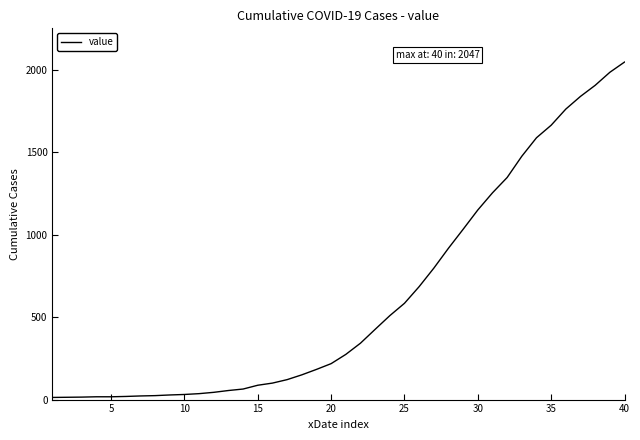

The value at 35 is 1664. True or false?

True